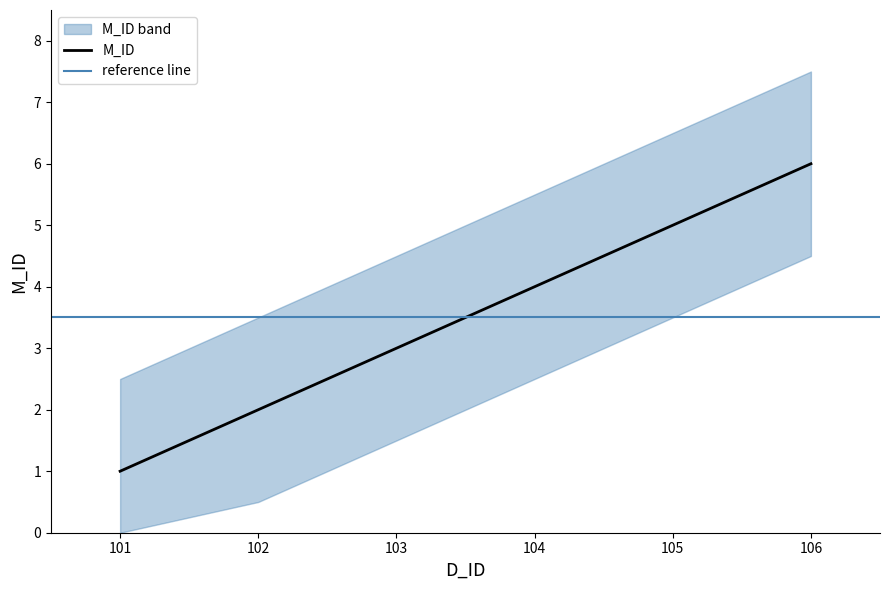

Does the chart display data point markers on the line(s)?

No